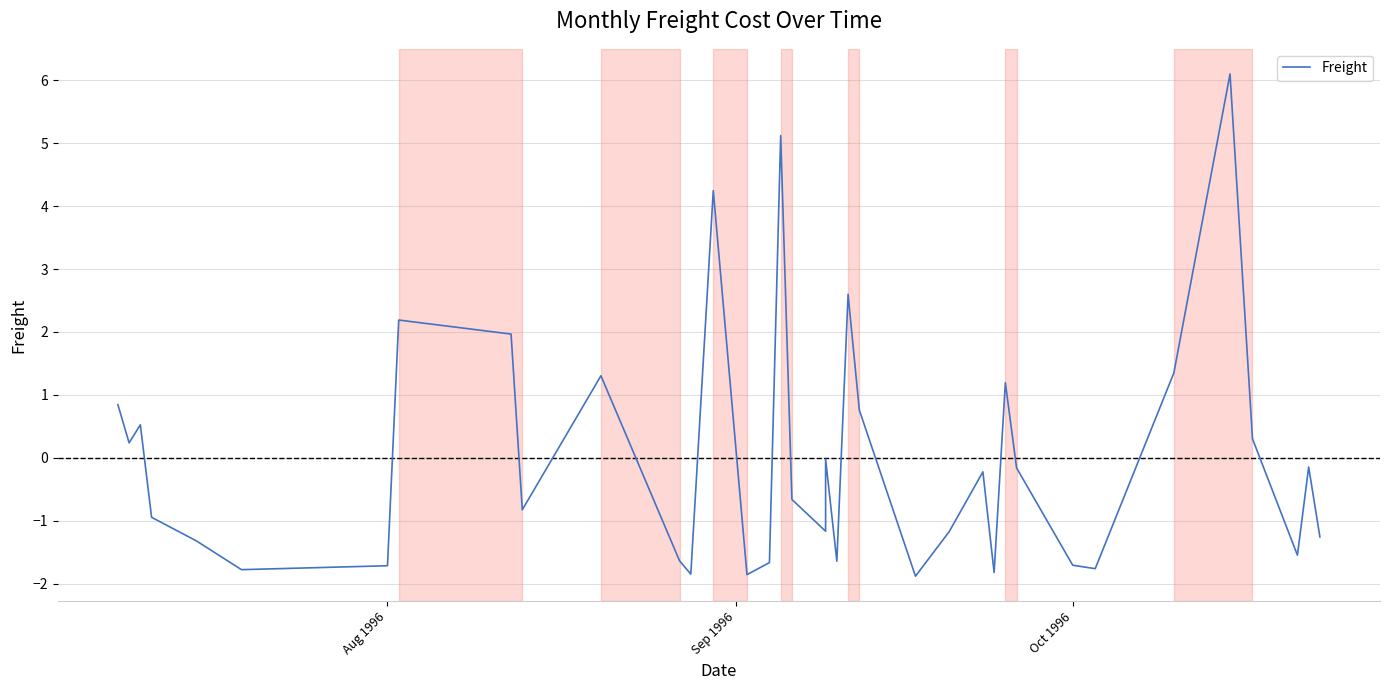

What is the smallest value displayed?

-1.9